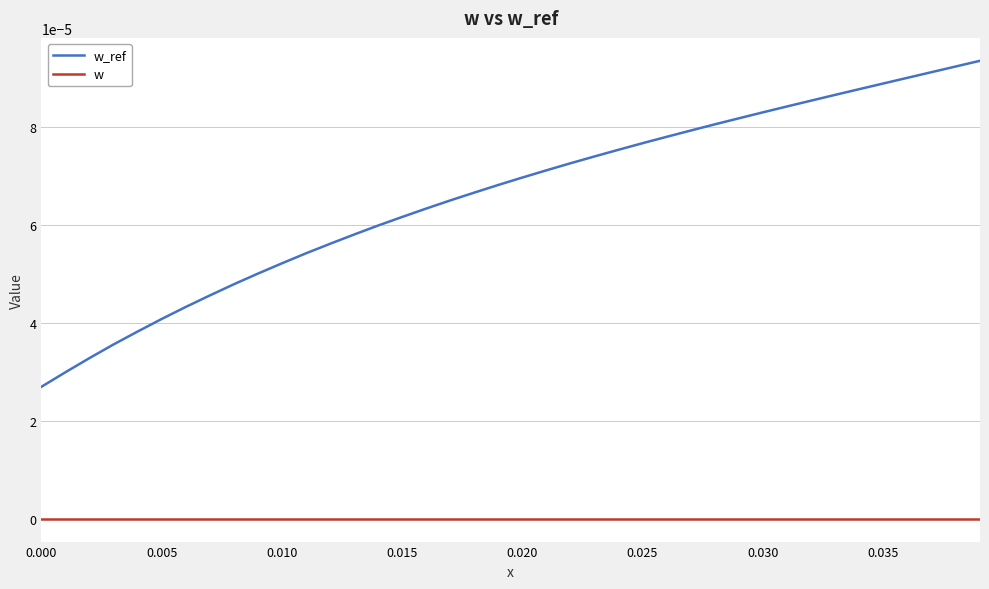

Which series has the largest total across all categories?

w_ref